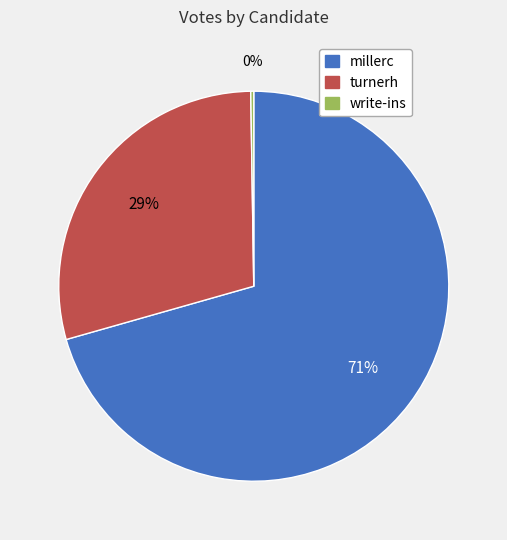

Which category has the biggest portion of the pie?

millerc